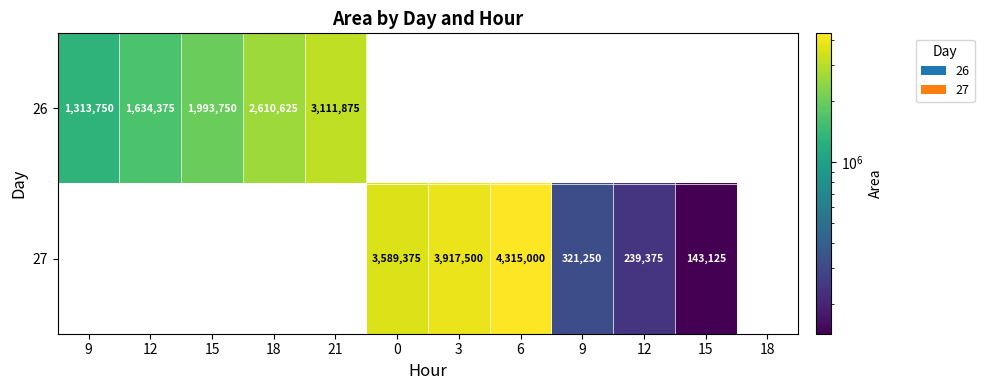

Is the value of 26 at 18 greater than the value of 27 at 3?

No